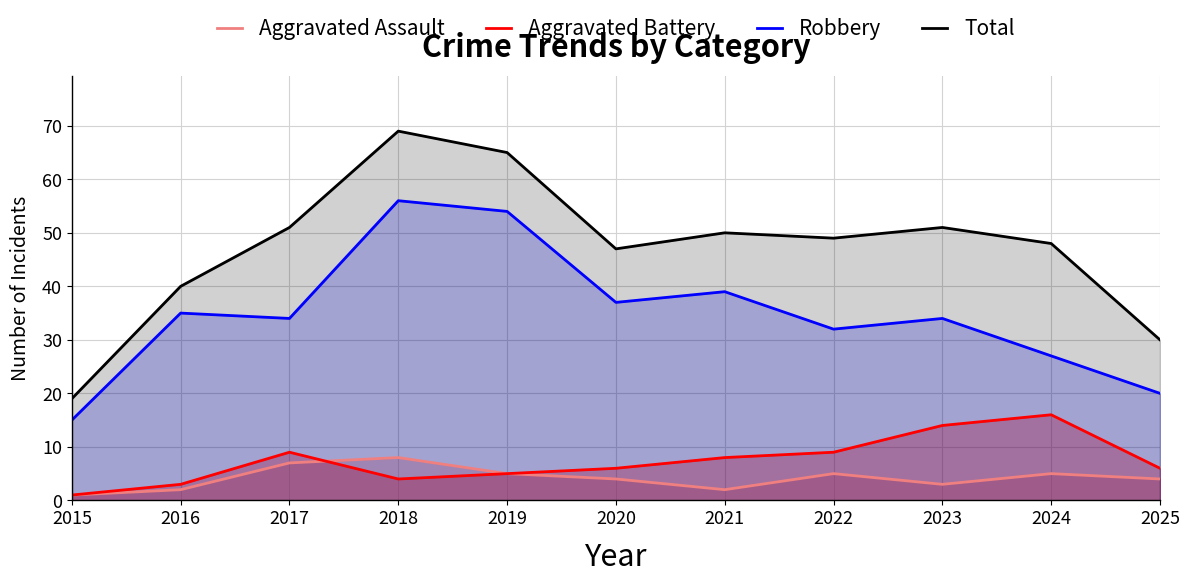

What is the difference between the second highest and minimum values in the Aggravated Battery series?

13